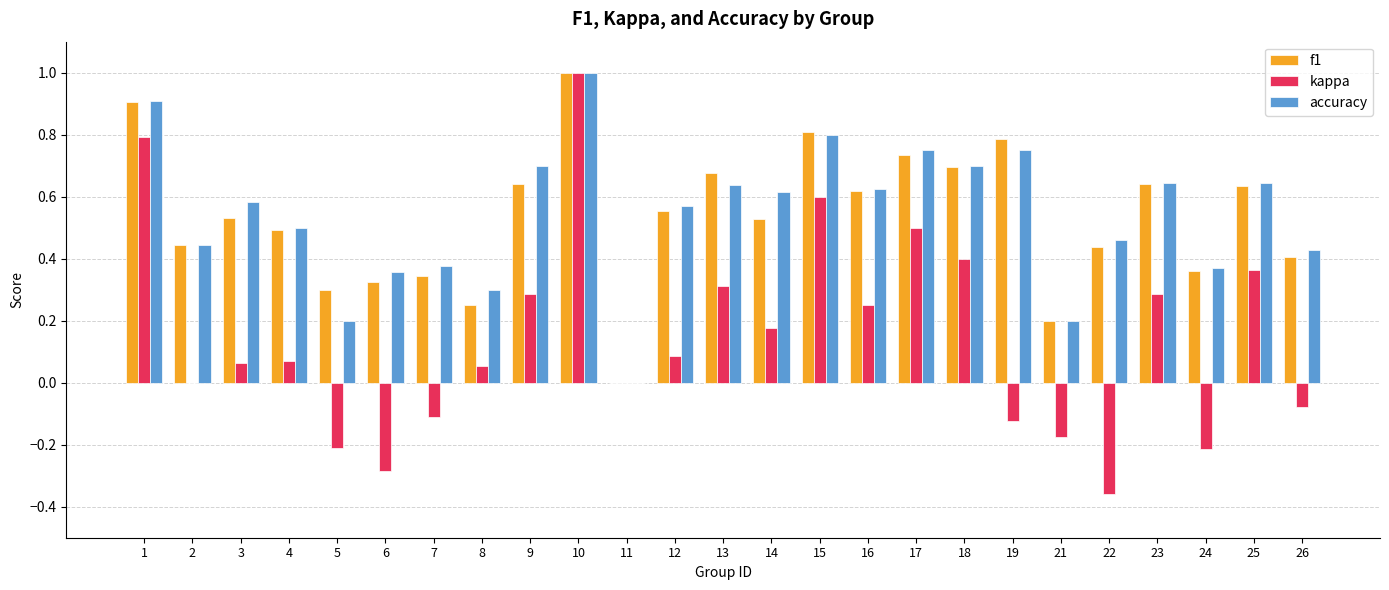

At which category is the sum across all series the highest?

10